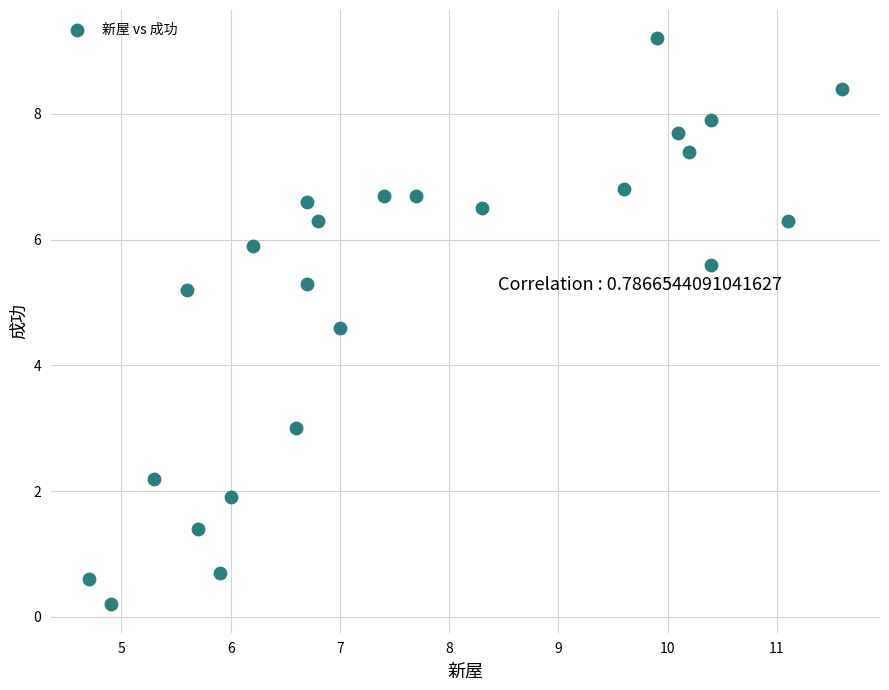

What Y value in the scatter plot is closest to 4?

4.6